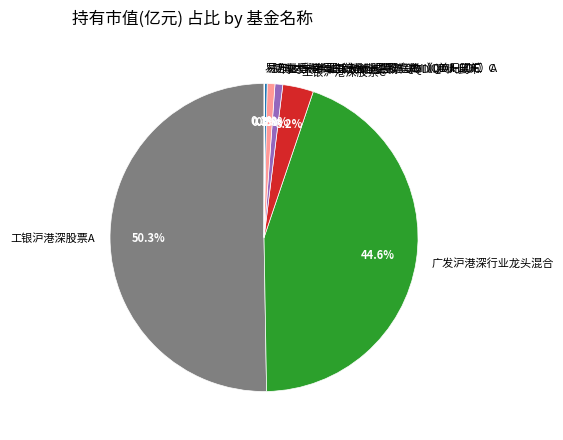

What is the largest slice in the pie chart?

工银沪港深股票A